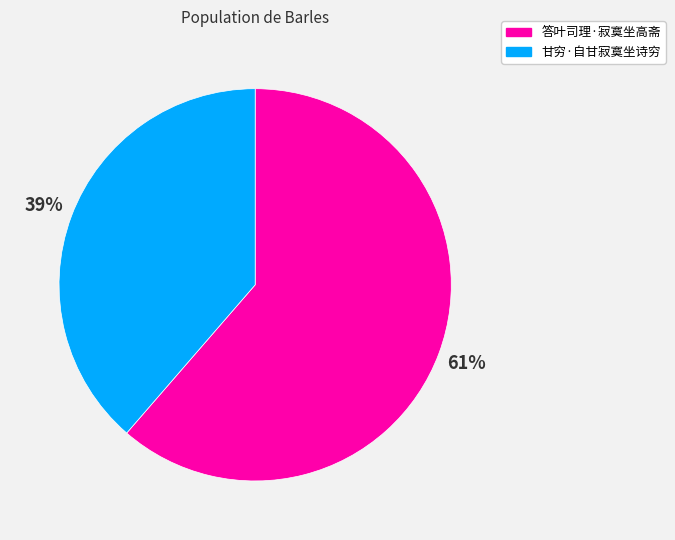

Does 答叶司理·寂寞坐高斋 account for over 50% of the chart?

Yes